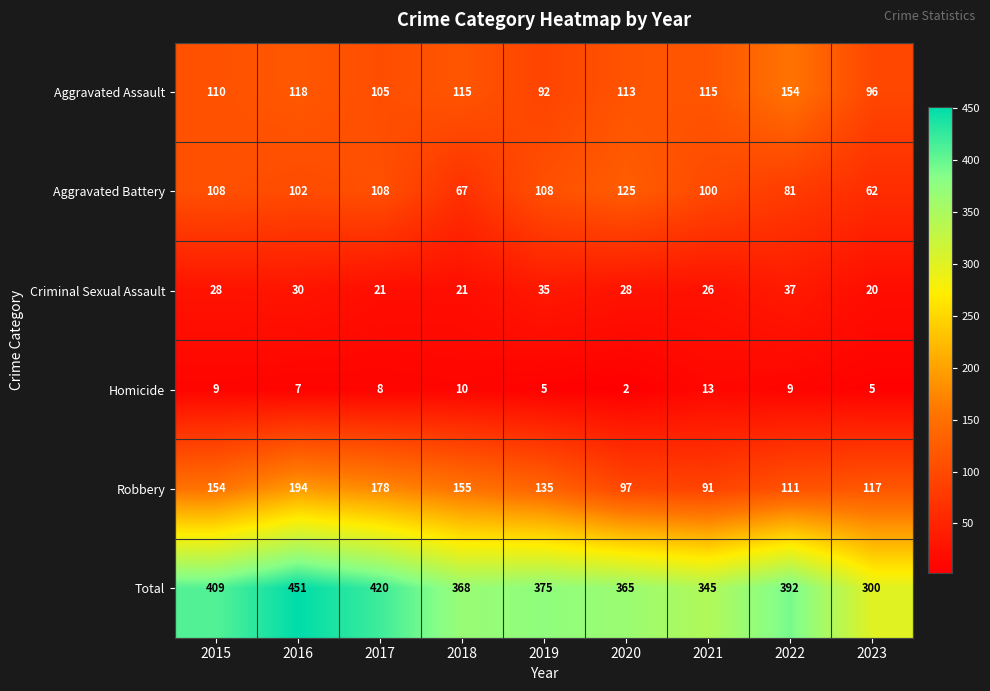

What is the smallest value displayed?

2